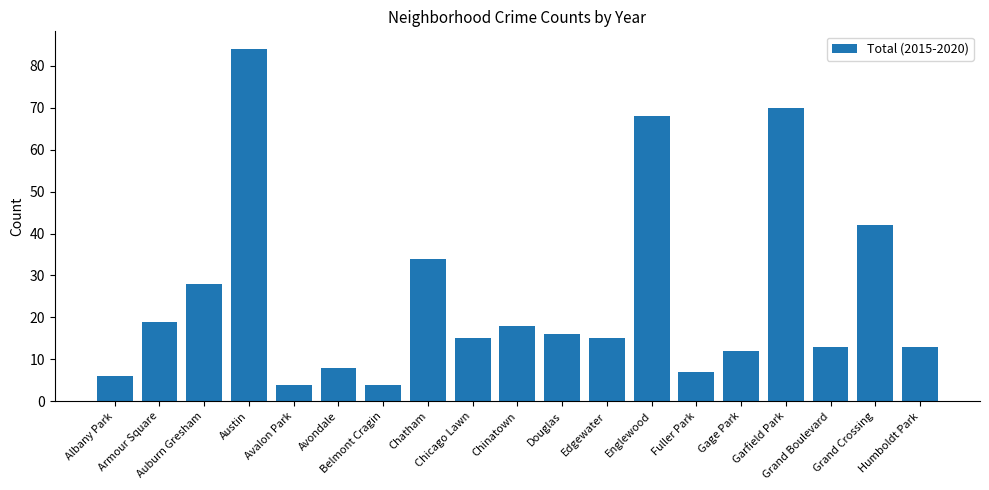

What is the value of the 16th bar from the left?

70